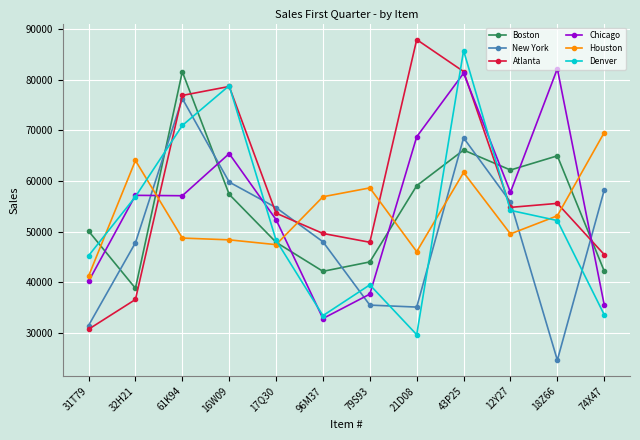

What is the sum of the New York values at 96M37 and 43P25?

116560